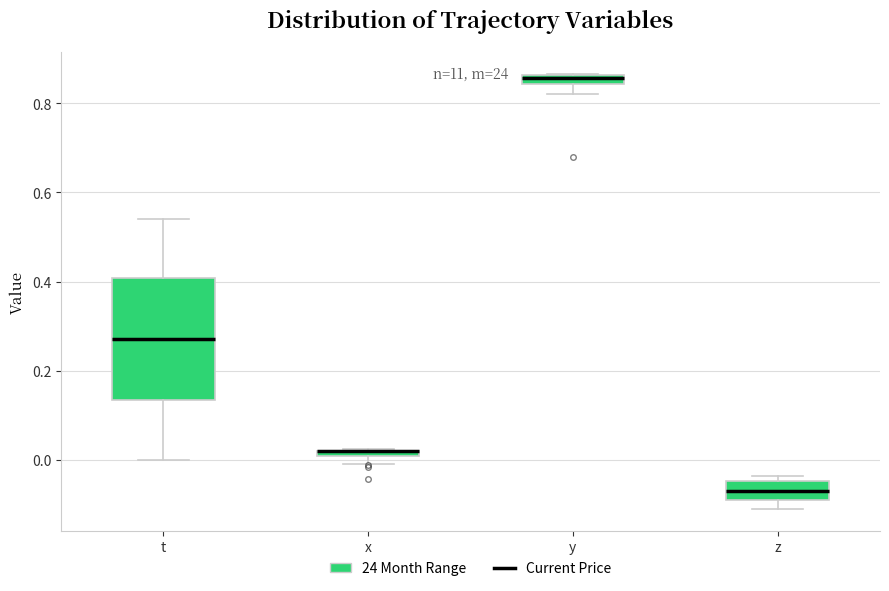

Where is the upper edge of the box for y on the y-axis? The values are not printed on the chart, so give them approximately, as read against the axis.

0.86